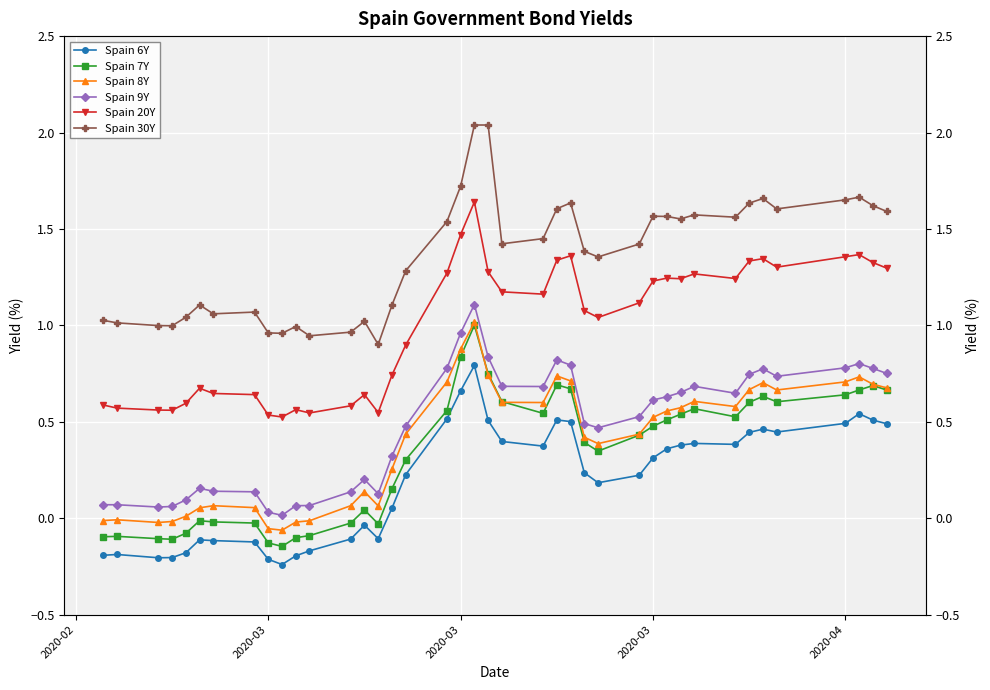

Is the value of Spain 6Y at 2020-03 greater than the value of Spain 7Y at 32?

No